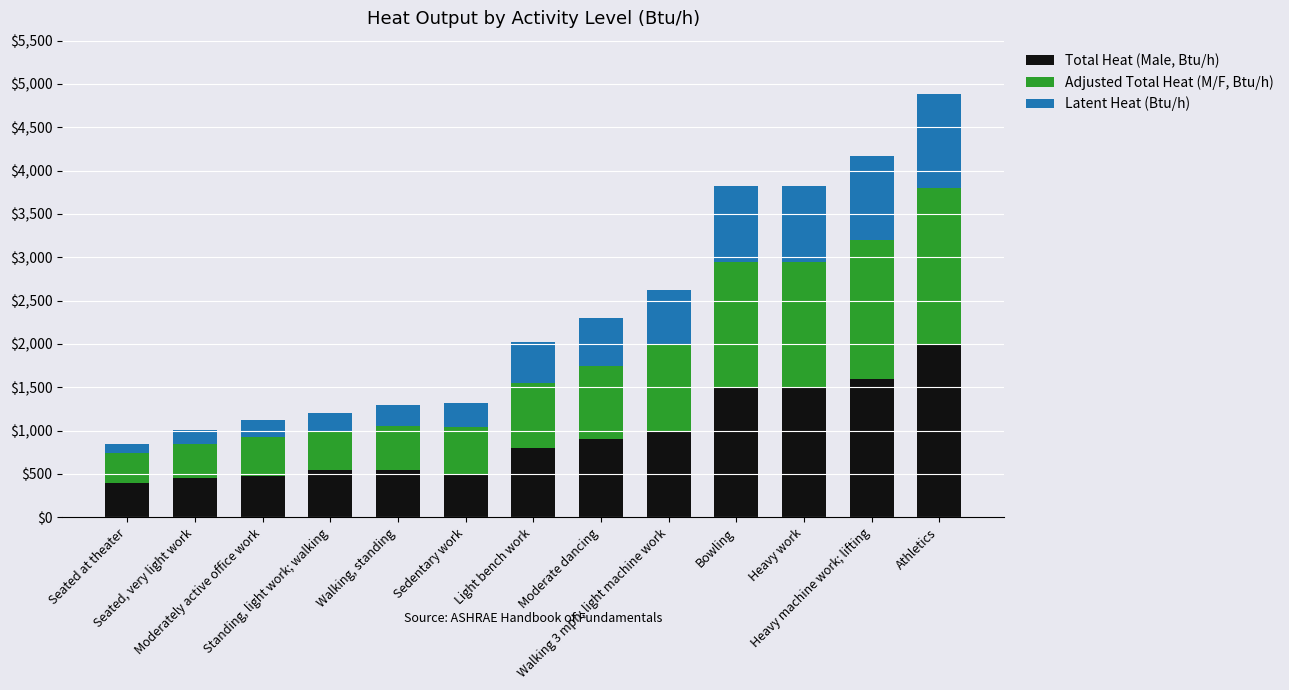

What is the average value of the Total Heat (Male, Btu/h) series?

939